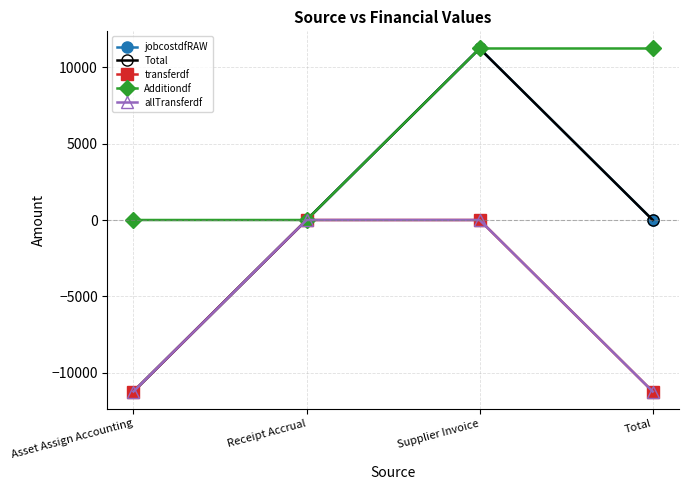

True or false: jobcostdfRAW and Additiondf cross at least once.

False